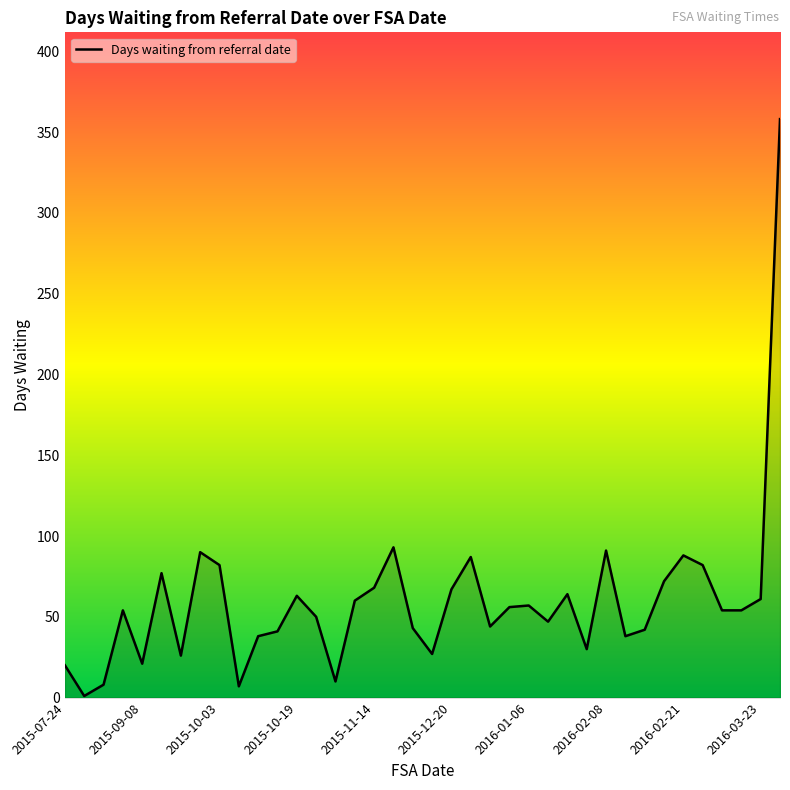

What is the greatest value displayed?

358